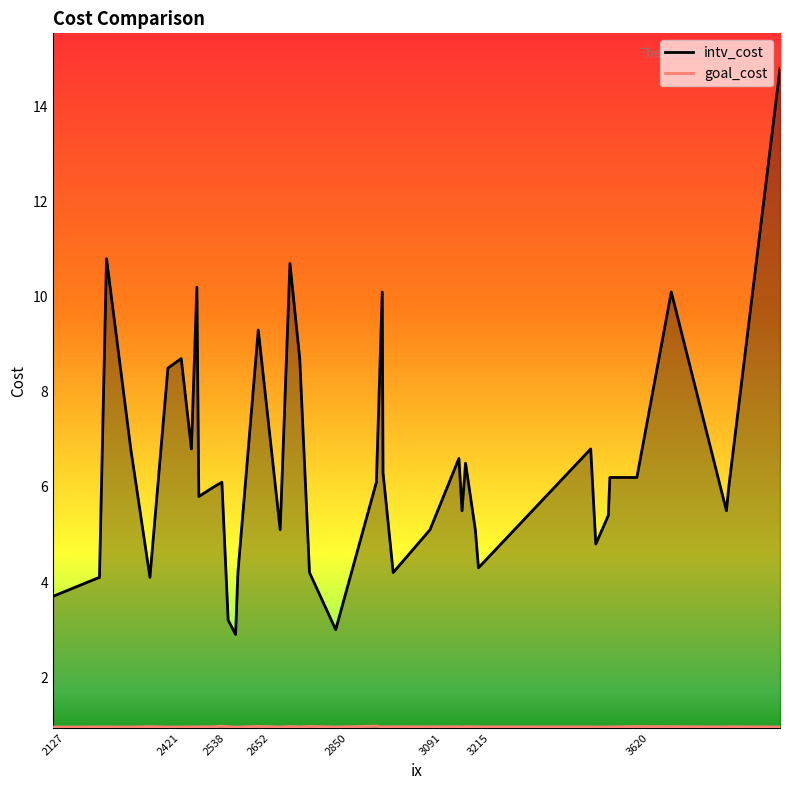

True or false: intv_cost and goal_cost cross at least once.

False